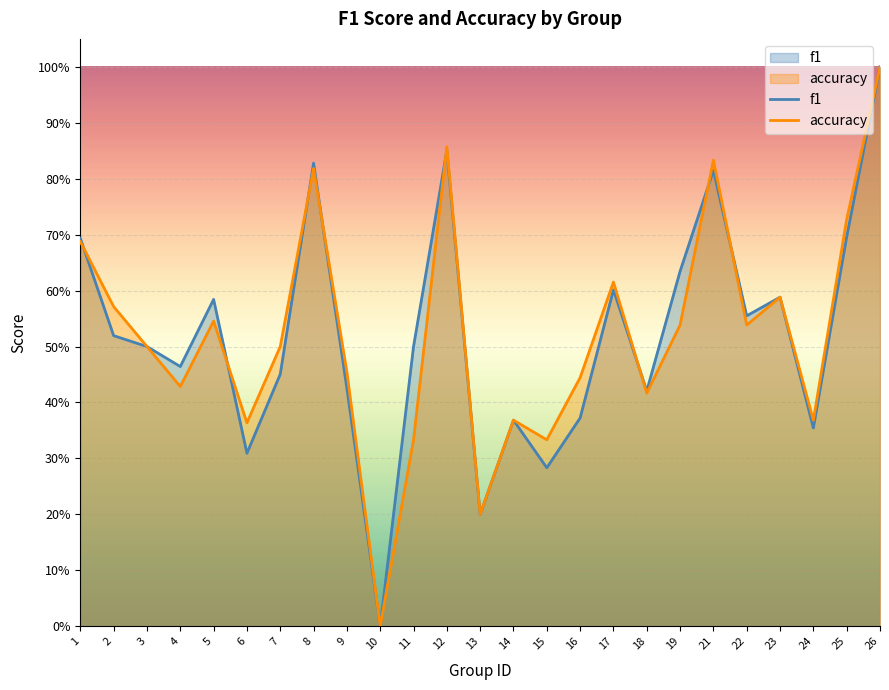

Read the f1 value at 25.

0.7